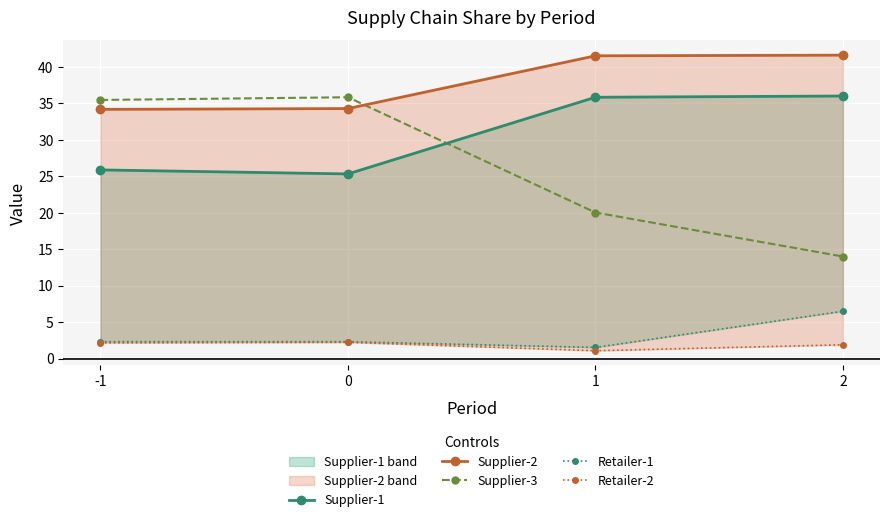

Between -1 and 0, which series saw the biggest shift?

Supplier-1